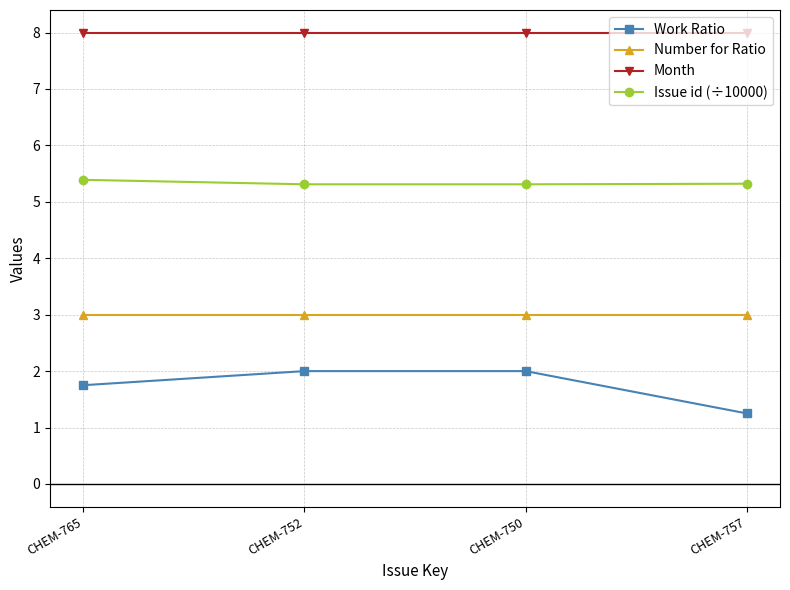

What is the total value across all series at CHEM-750?

18.3